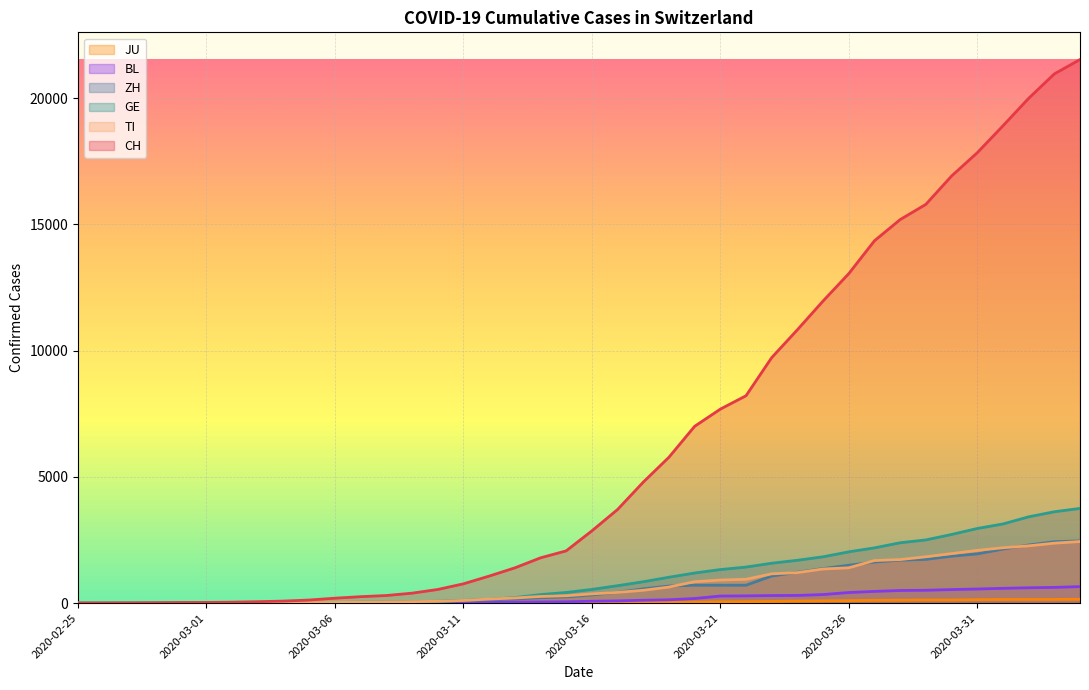

Is the value of JU at 2020-03-17 greater than the value of BL at 2020-03-10?

Yes